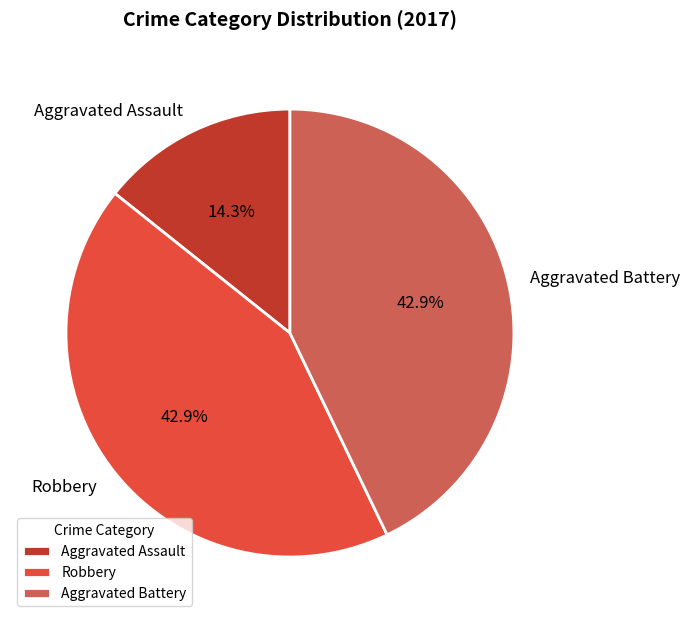

How many slices are in this pie chart?

3